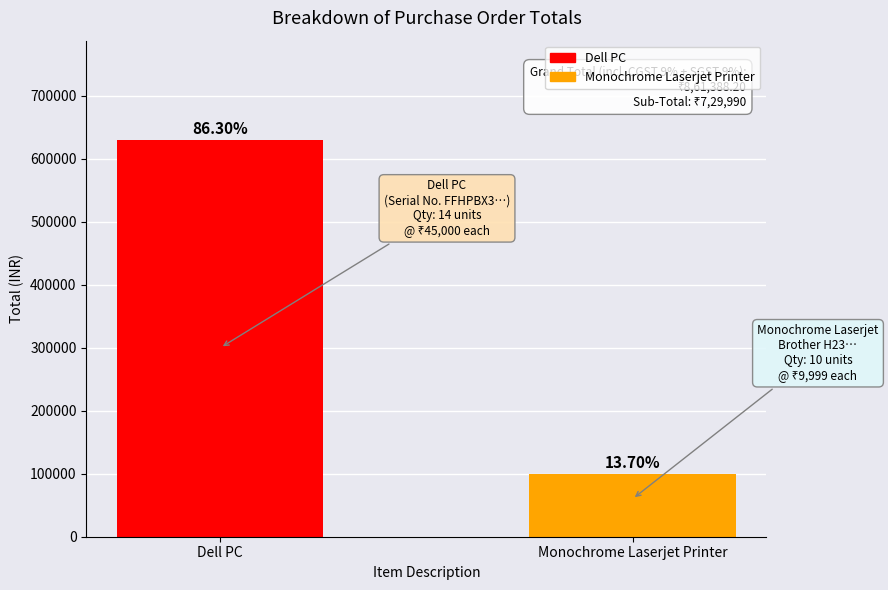

What is the change in value from Dell PC to Monochrome Laserjet Printer?

-530010